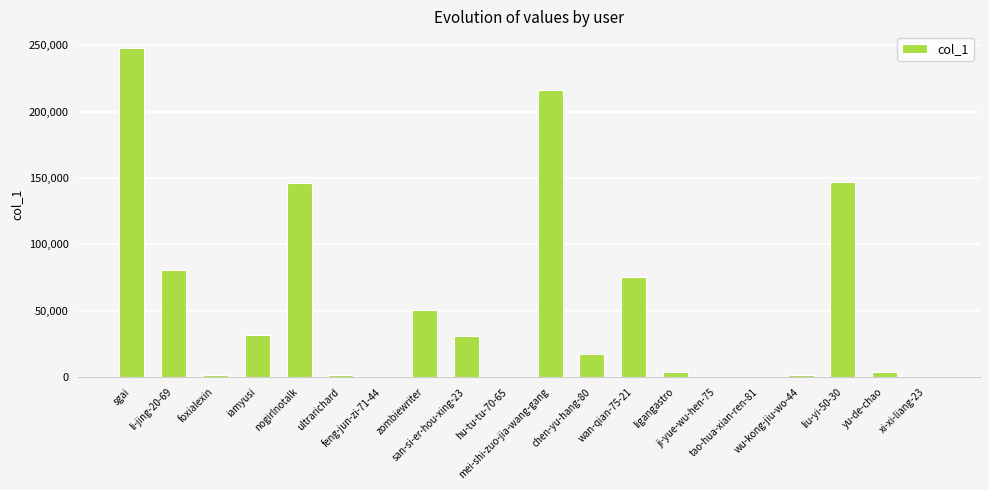

What is the ratio of the value at li-jing-20-69 to the value at zombiewriter?

1.6